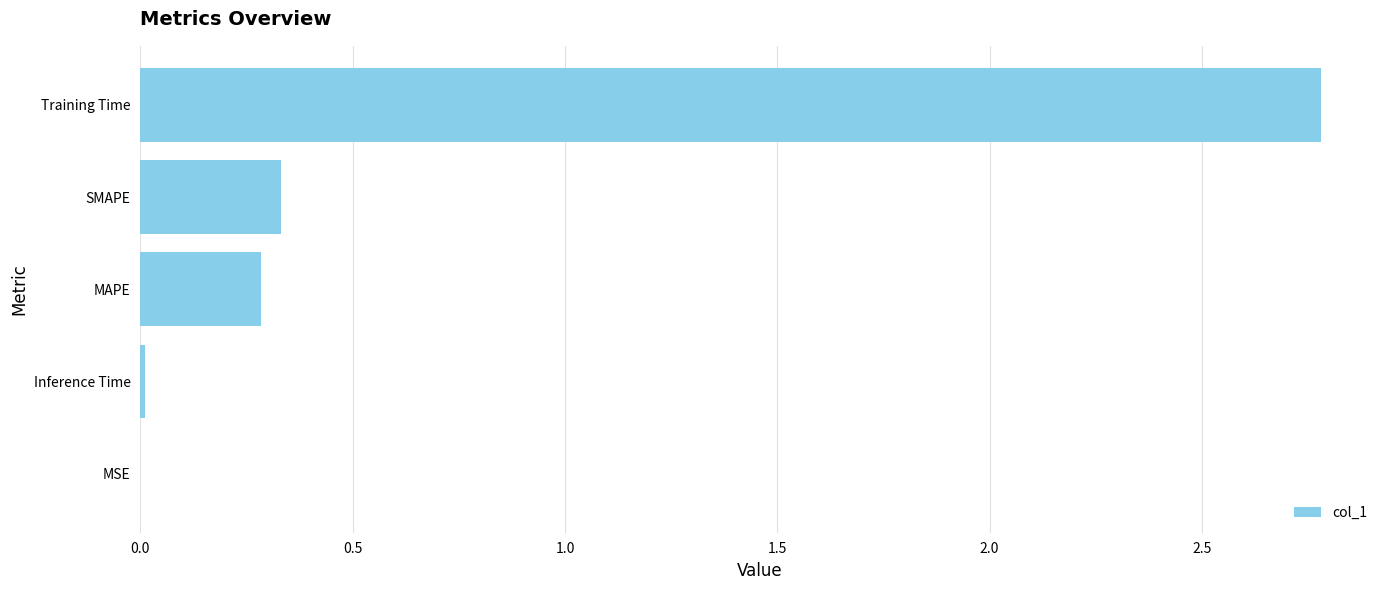

True or false: the data shows 0.0 at MSE.

True